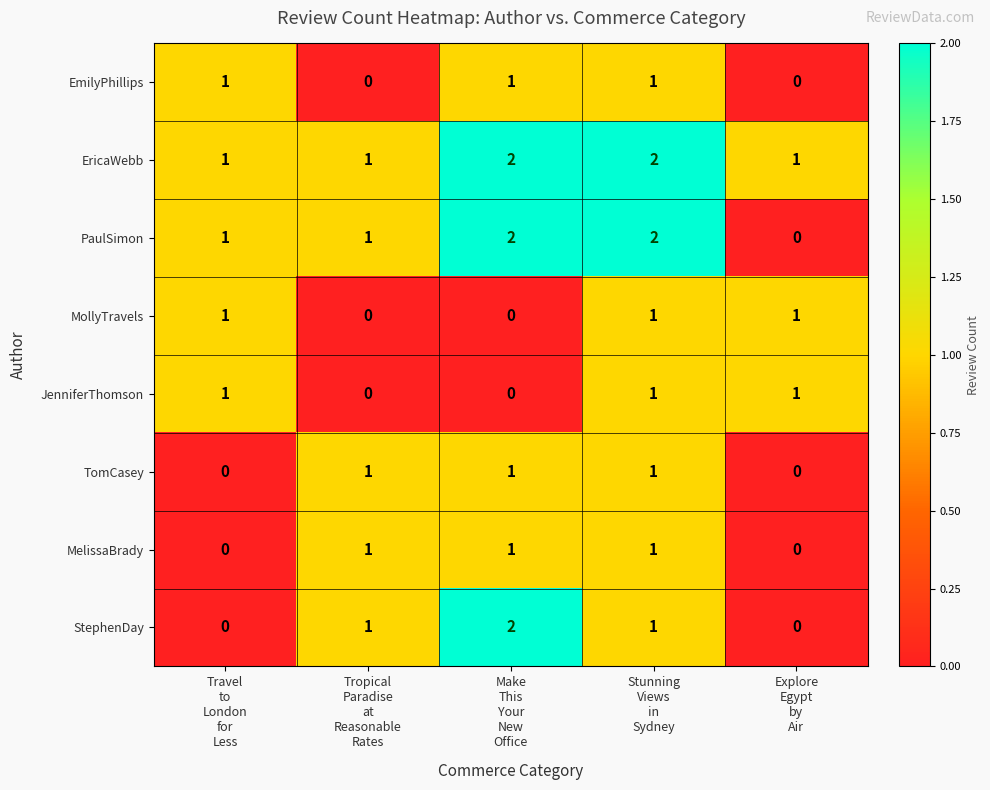

At which category is the sum across all series the highest?

Stunning
Views
in
Sydney